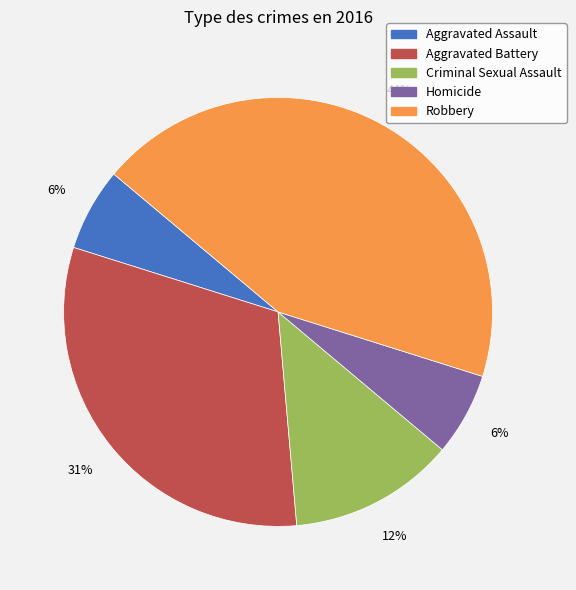

How many segments does this pie chart have?

5